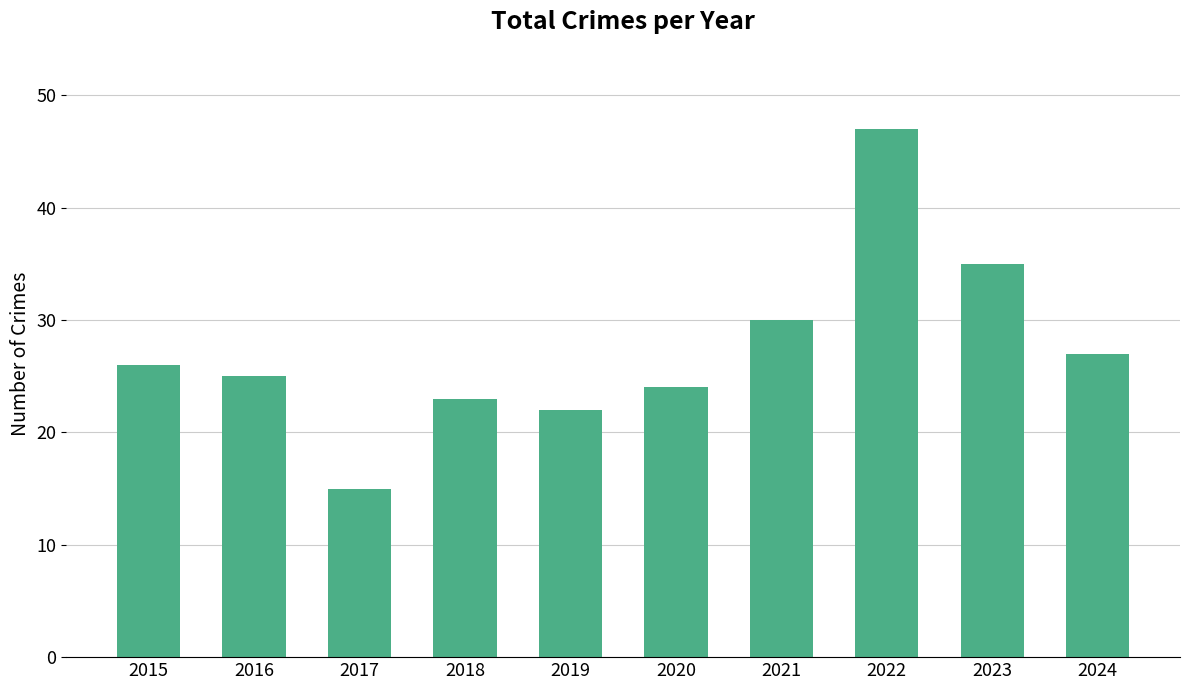

Reading left to right, extract all data points from this chart.

26	25	15	23	22	24	30	47	35	27